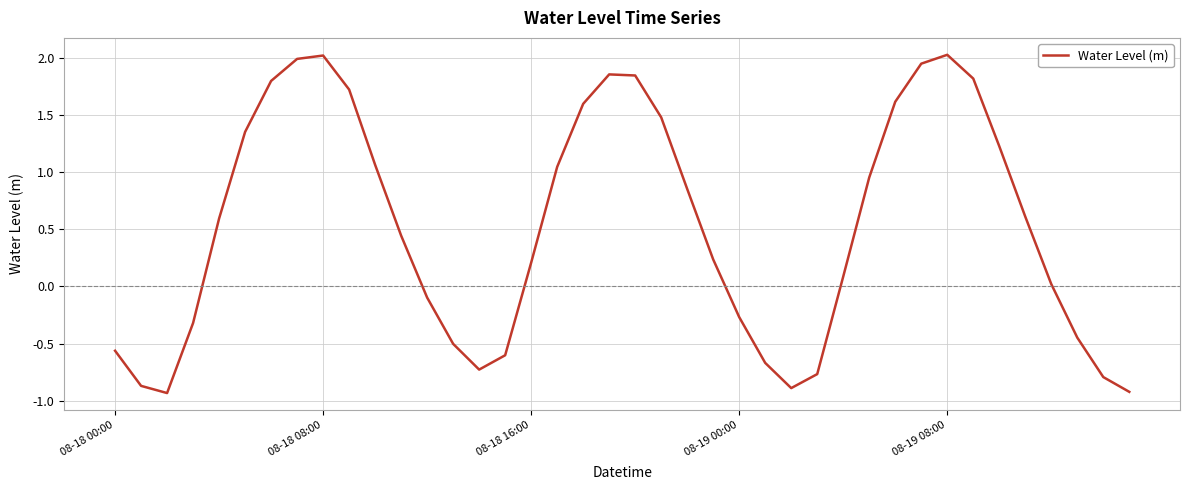

What is the difference between the maximum and minimum values?

3.0